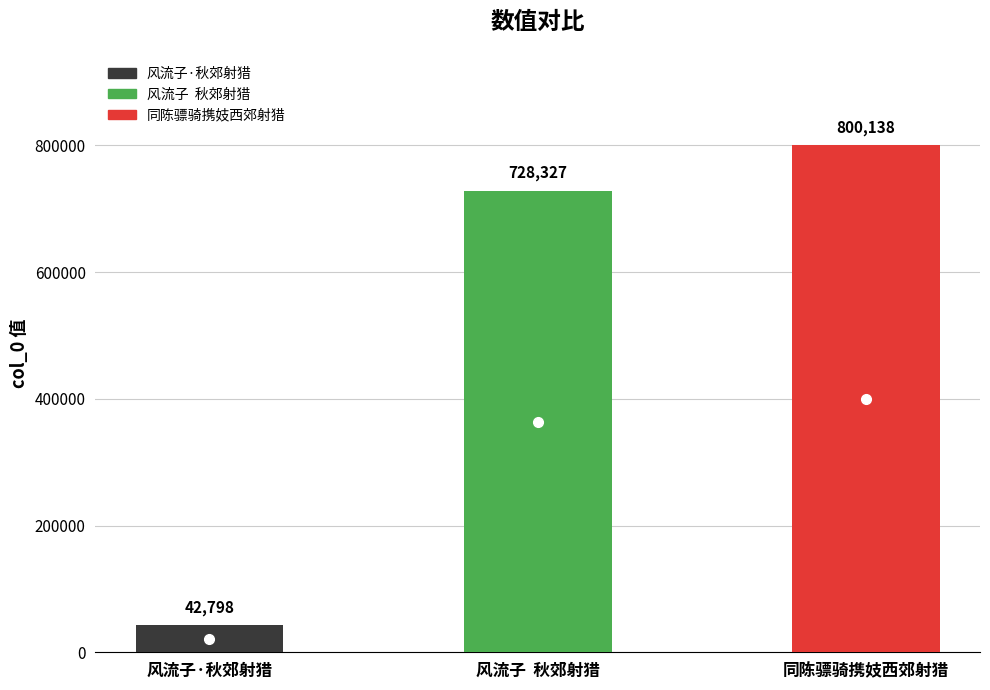

Rank the categories by value from lowest to highest.

风流子·秋郊射猎, 风流子  秋郊射猎, 同陈骠骑携妓西郊射猎